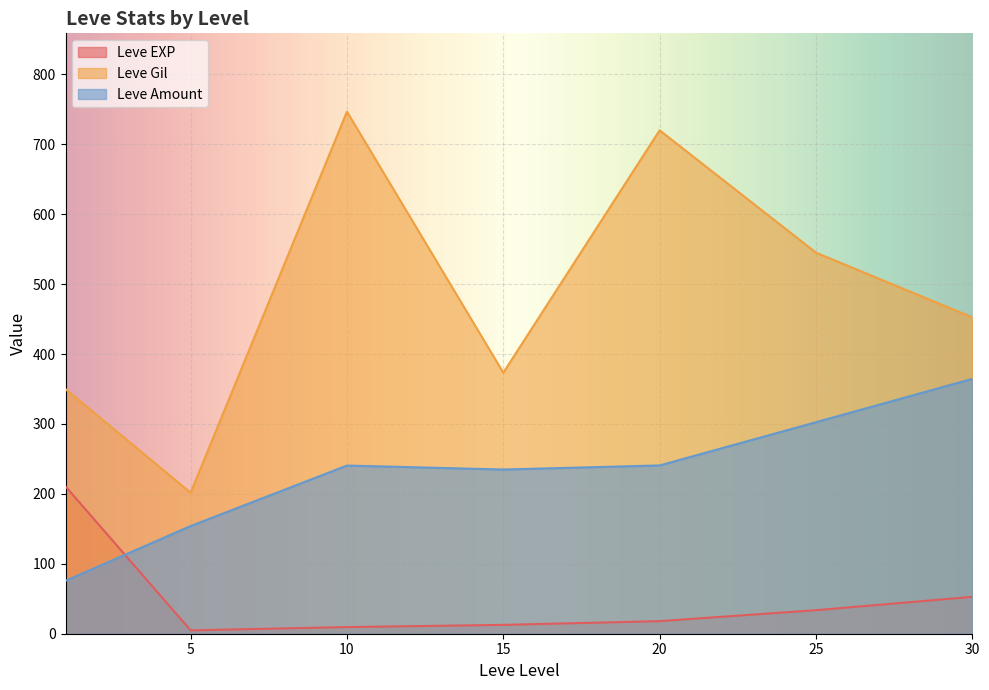

What is the difference between the second highest and minimum values in the Leve EXP series?

47.9